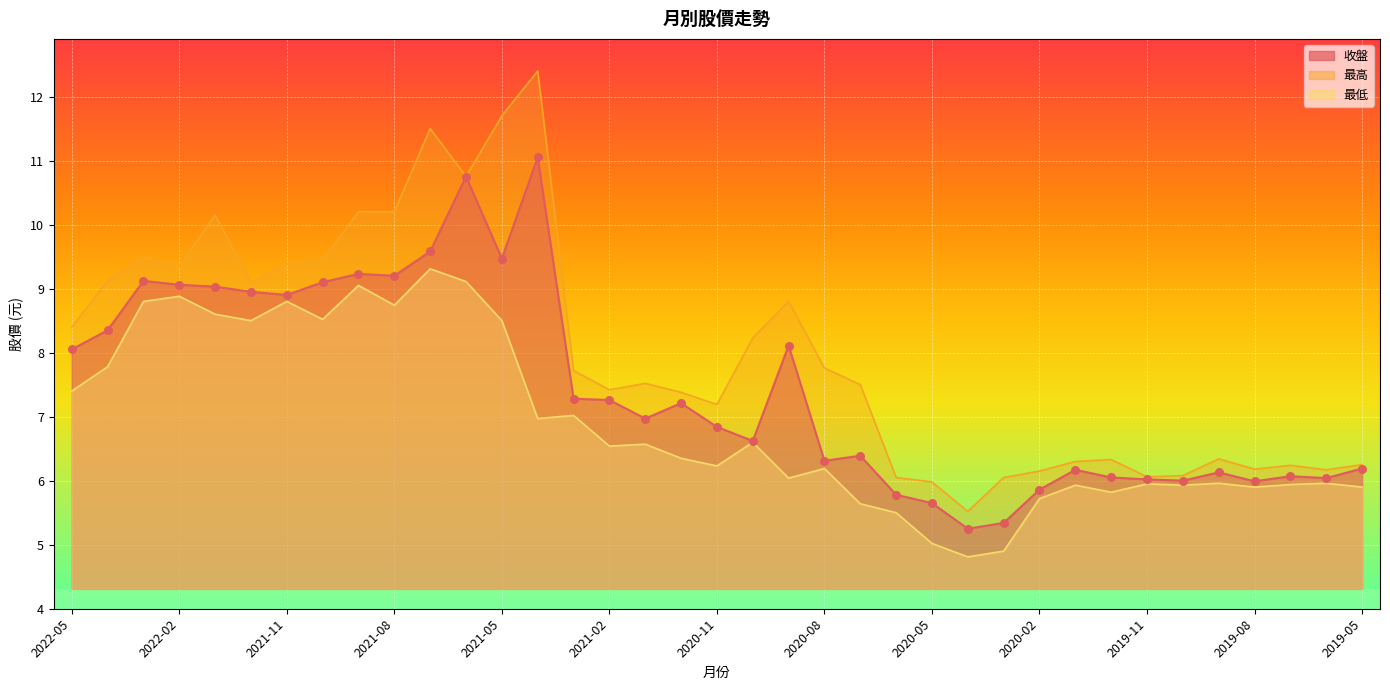

What are all the series names shown in the legend?

收盤, 最高, 最低